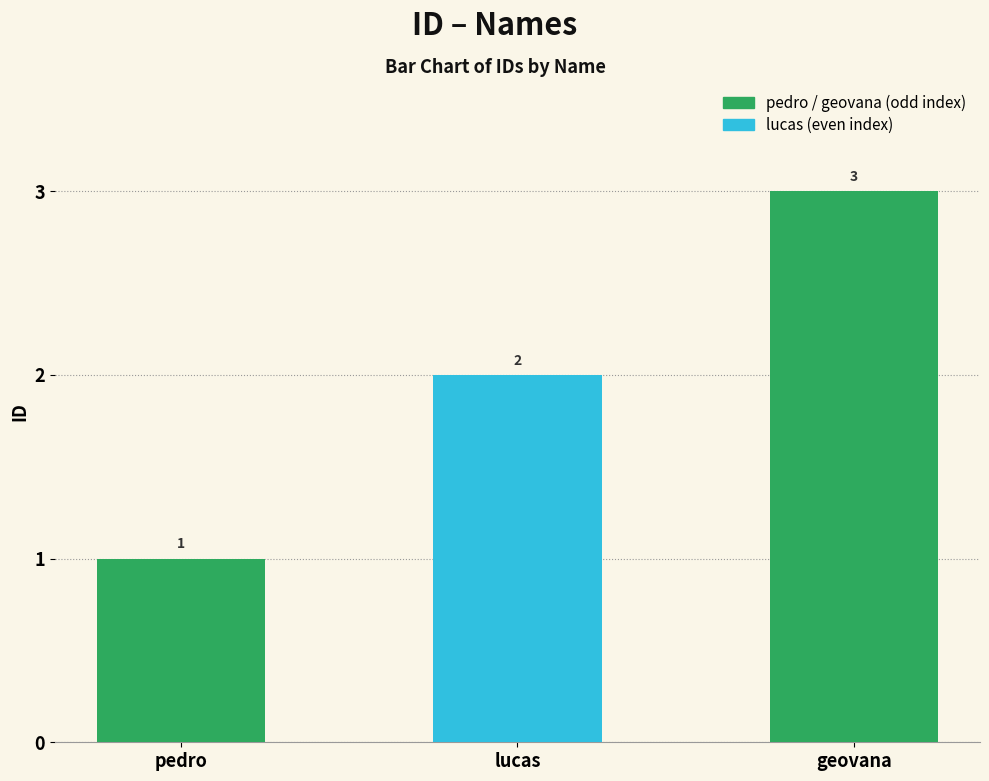

Are the bars horizontal?

No